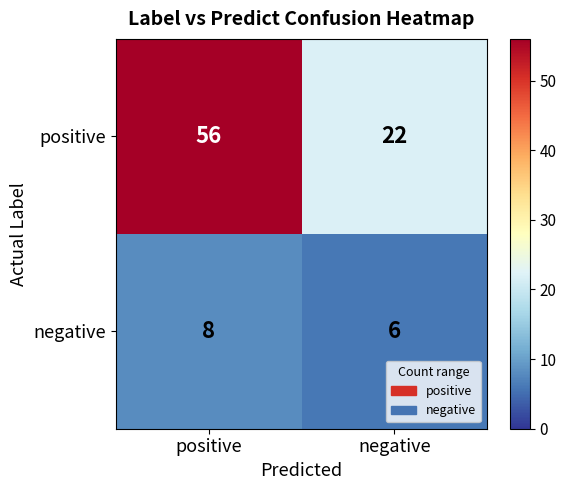

Read the positive value at negative, to the nearest 10.

20